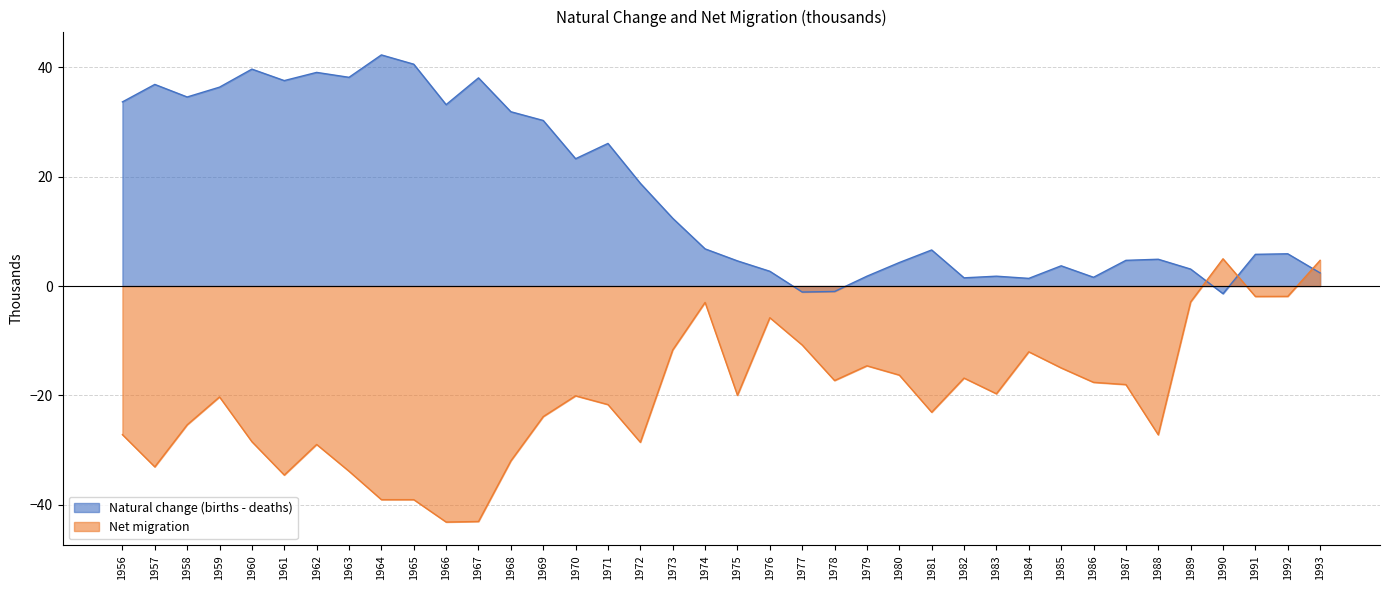

How many distinct data groups are displayed?

2